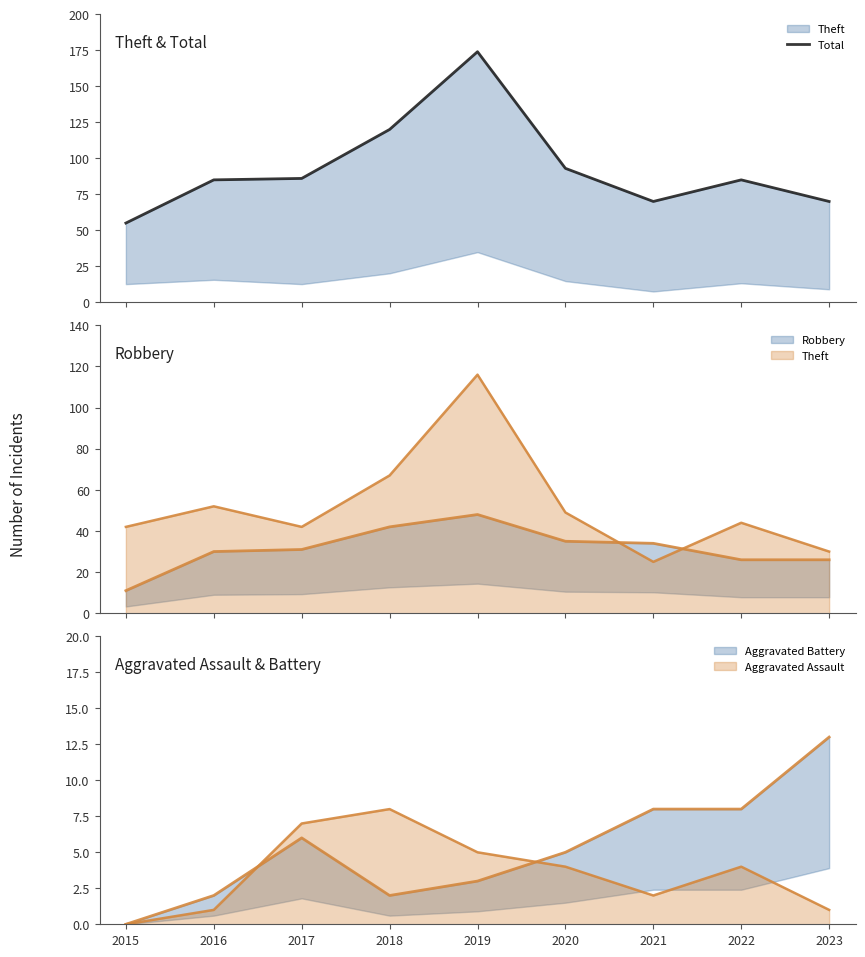

Reading right to left, extract all data points from this chart.

Total: 70	85	70	93	174	120	86	85	55
Theft (line): 30	44	25	49	116	67	42	52	42
Robbery: 26	26	34	35	48	42	31	30	11
Aggravated Assault (line): 1	4	2	4	5	8	7	1	0
Aggravated Battery: 13	8	8	5	3	2	6	2	0